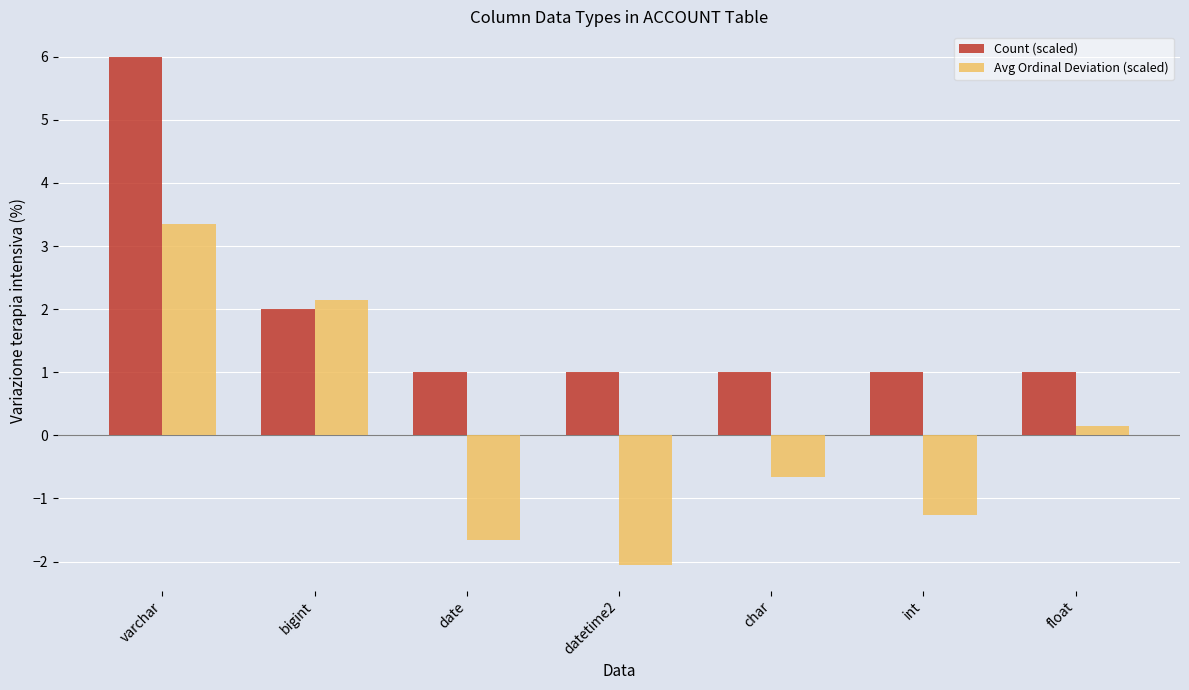

How many bars are there in each group?

2